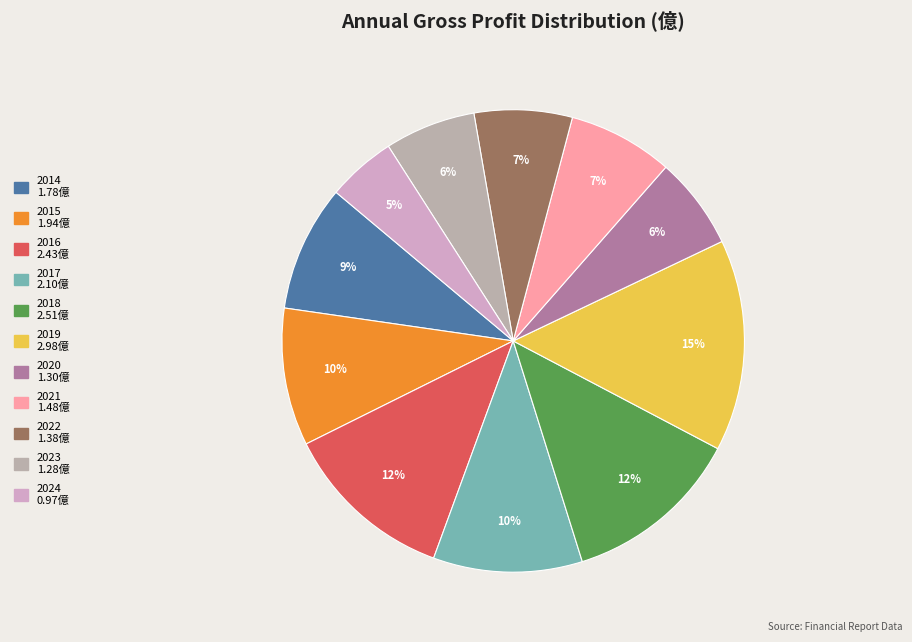

Is 2021 the majority of the pie?

No